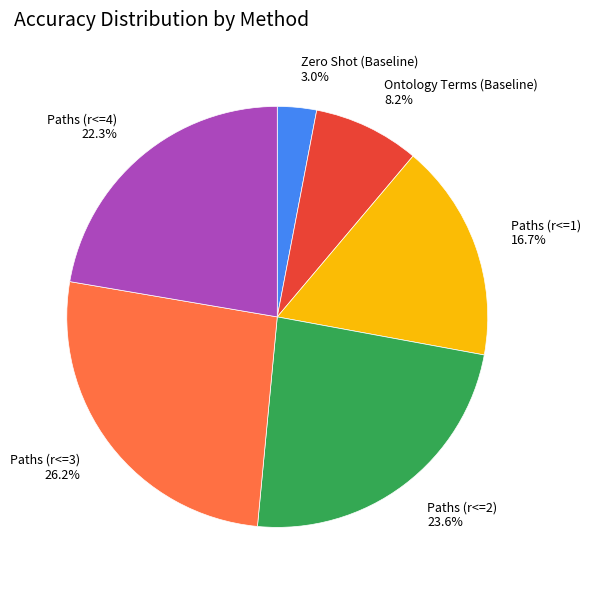

How many segments does this pie chart have?

6